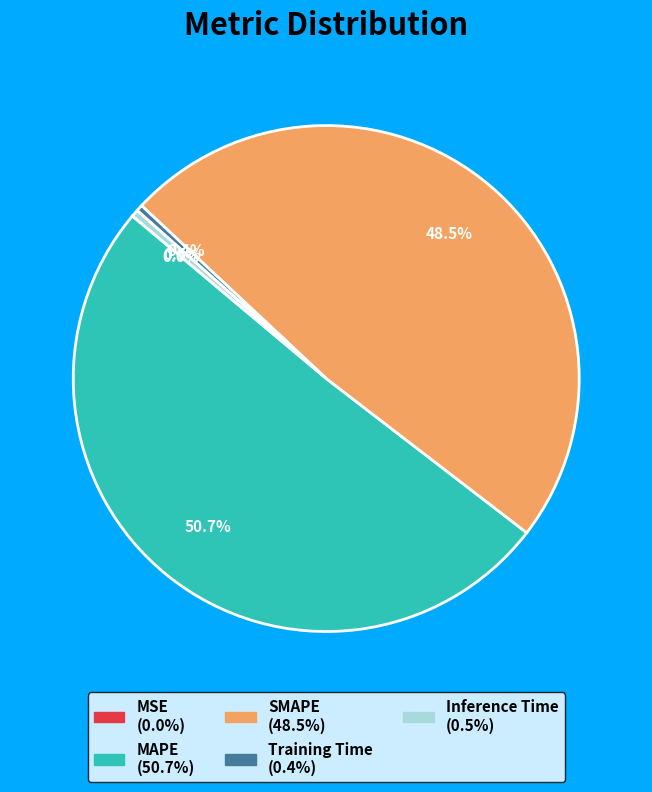

To the nearest percent, what is the difference between the largest and smallest slice percentages?

51%